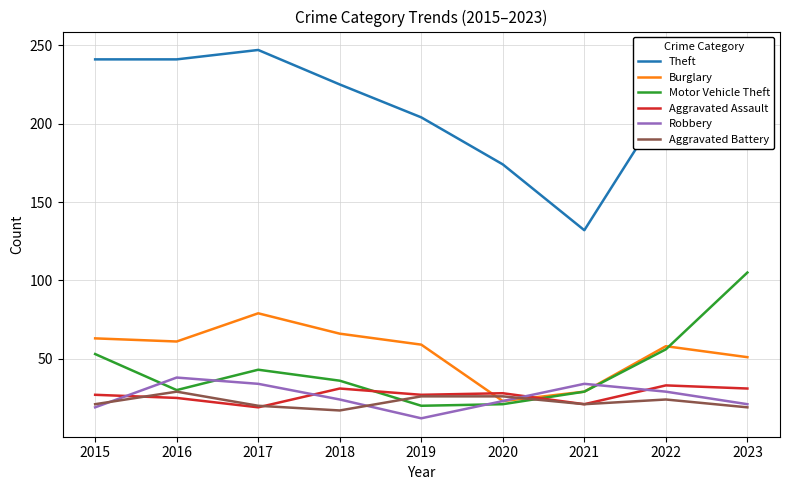

What is the spread (max minus min) of values at 2022?

190